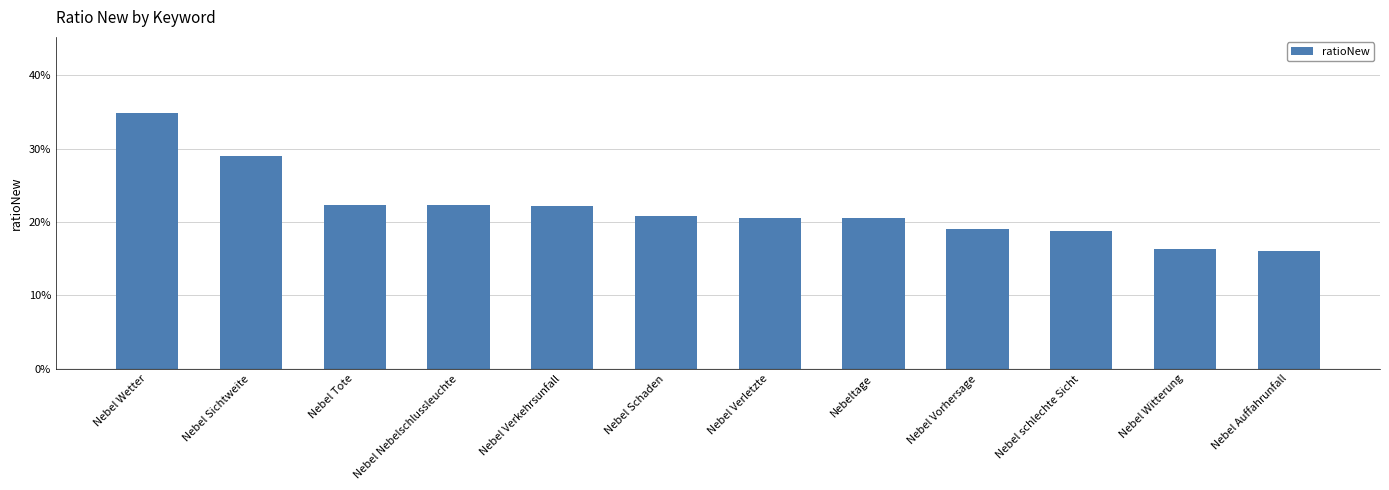

What is the label of the 6th bar from the right?

Nebel Verletzte